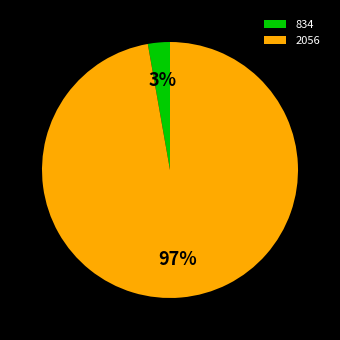

Between 2056 and 834, which is larger?

2056